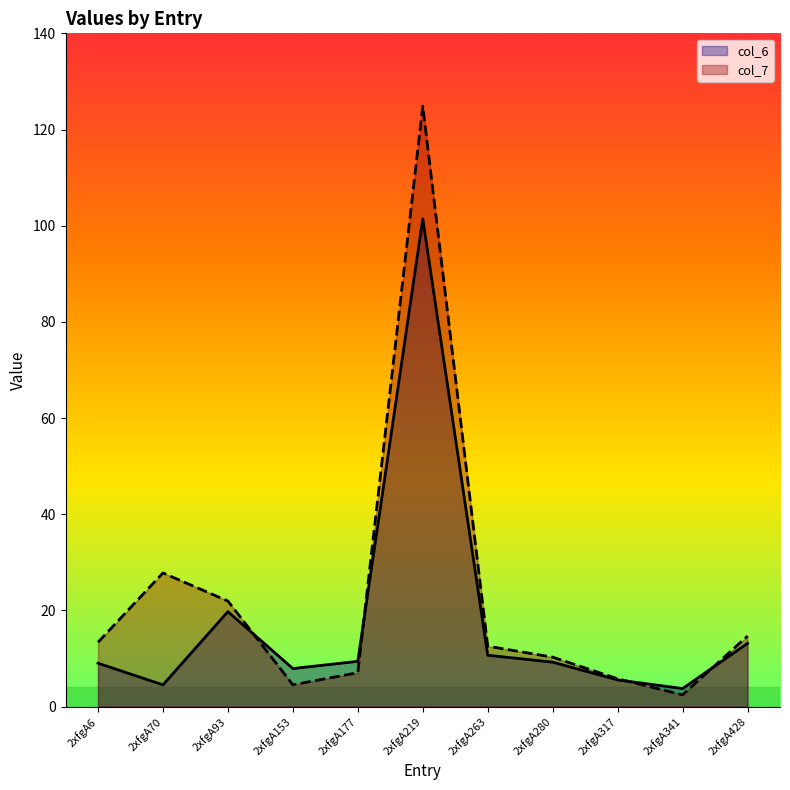

Does the chart display data point markers on the line(s)?

No